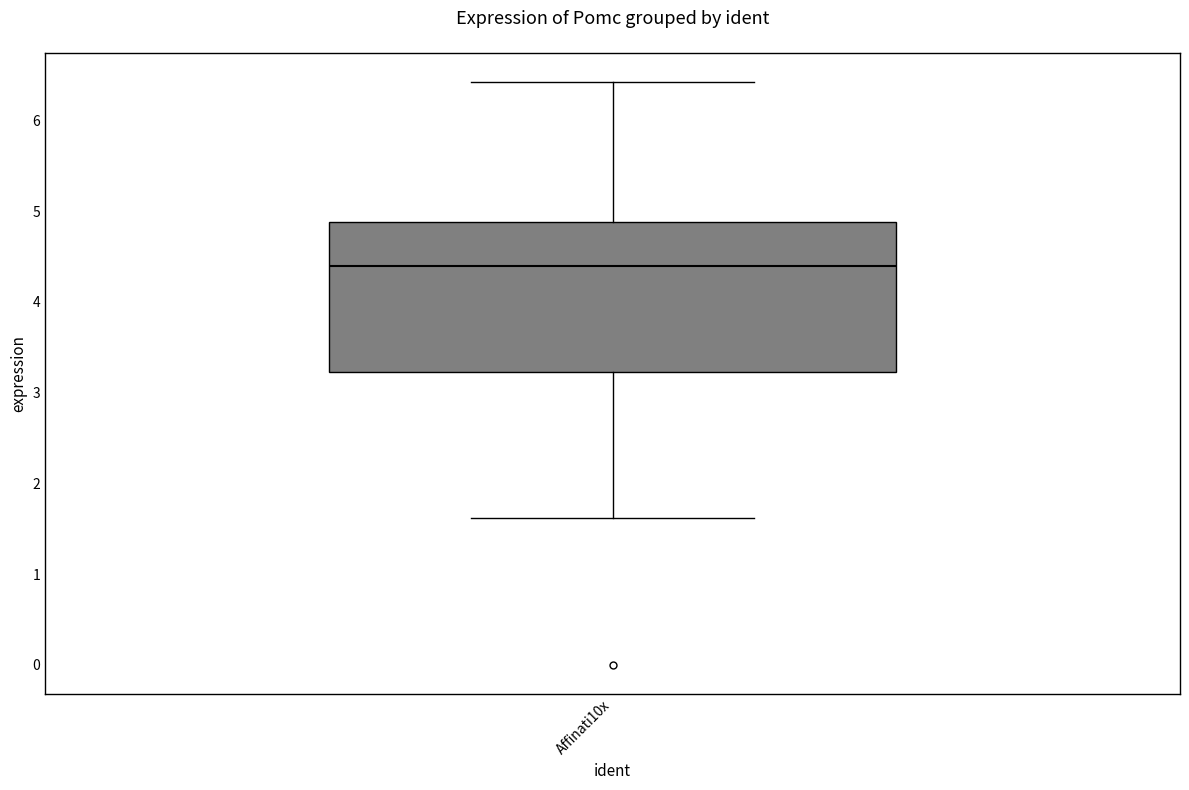

Transcribe this box plot: give where the median line is, the range the box spans, and where the two whiskers end, as read against the y-axis. The values are not printed on the chart, so give them approximately, as read against the axis.

median 4.4, box 3.2 to 4.9, whiskers 1.6 to 6.4